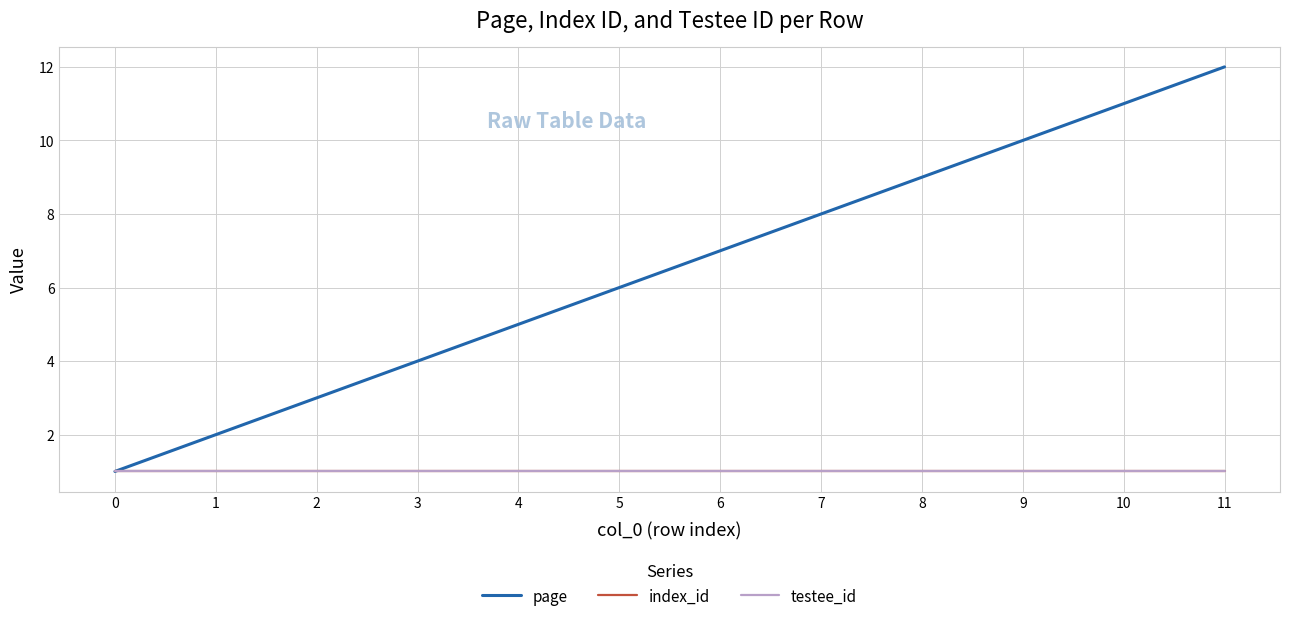

True or false: testee_id has more than 1 points higher than both neighbors.

False